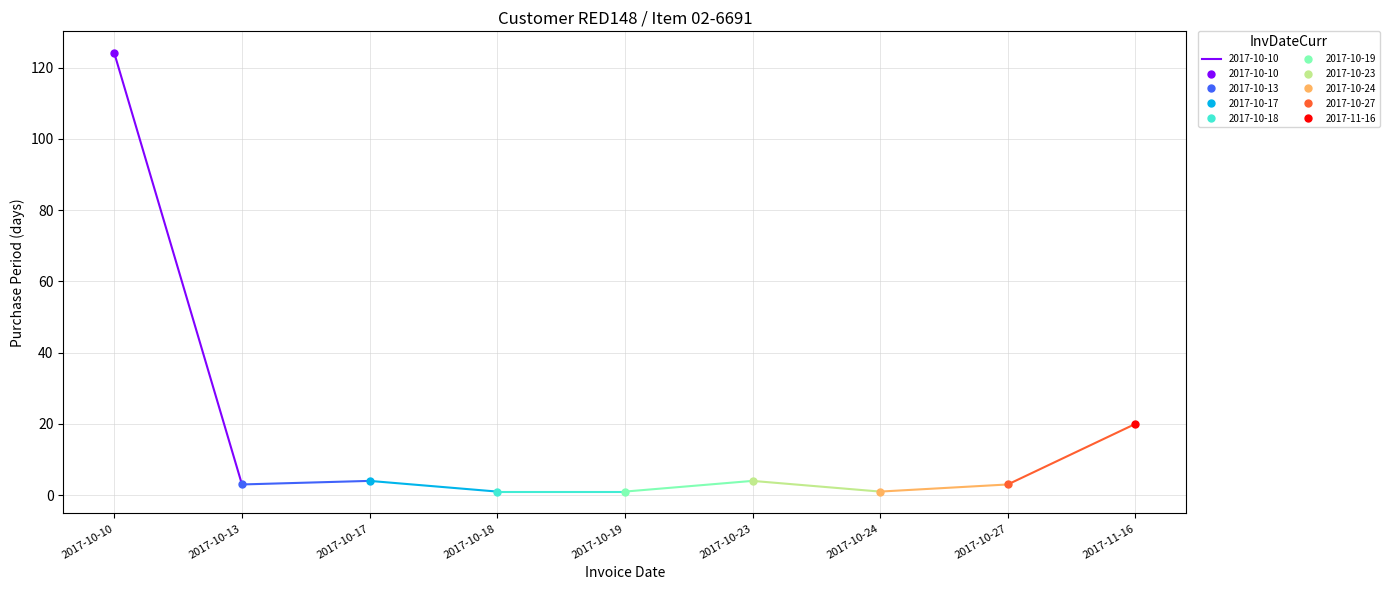

Count the number of values greater than 3.

4